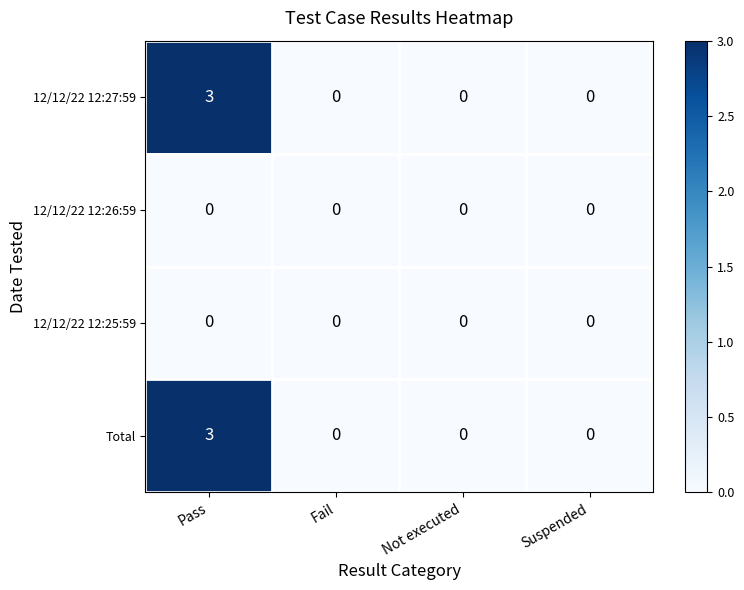

What is the spread (max minus min) of values at Pass?

3